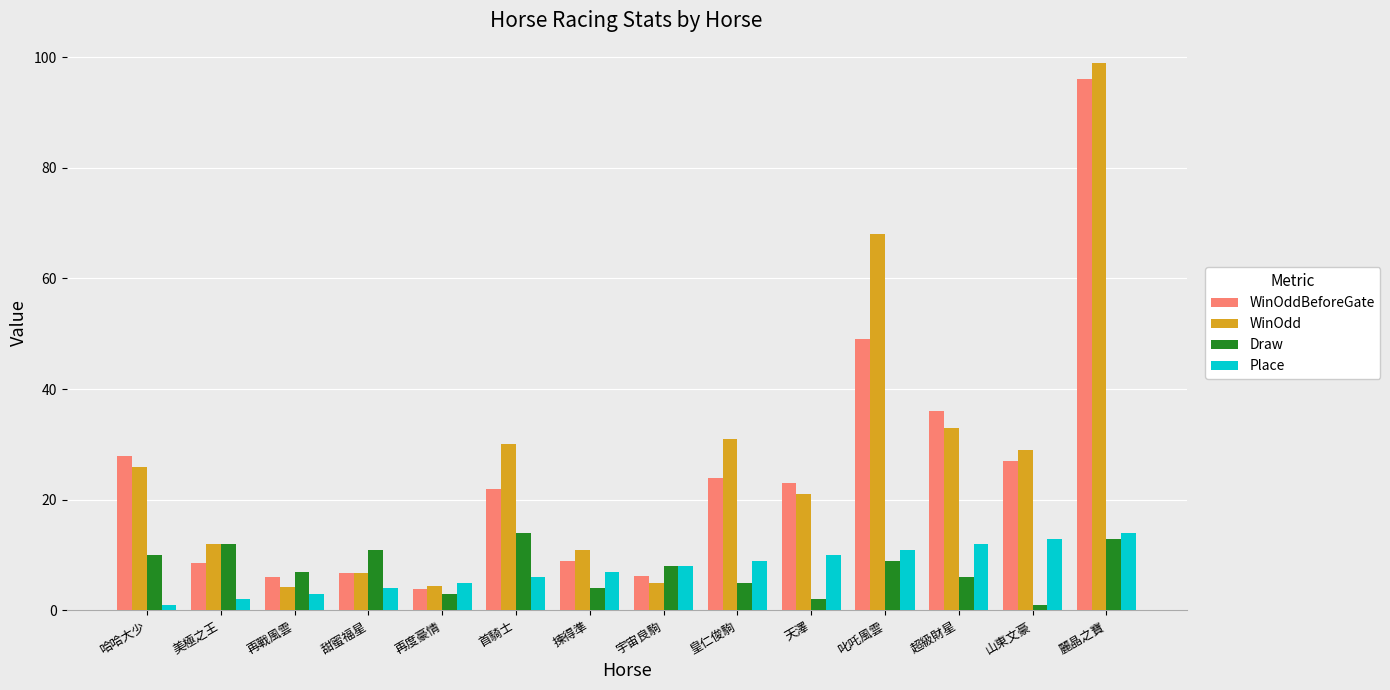

What is the minimum value for WinOdd?

4.2